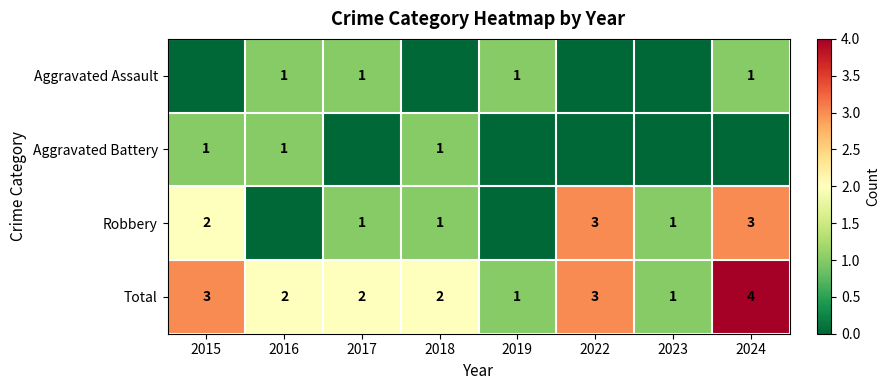

Count the Total values in the range 2 to 3.

5